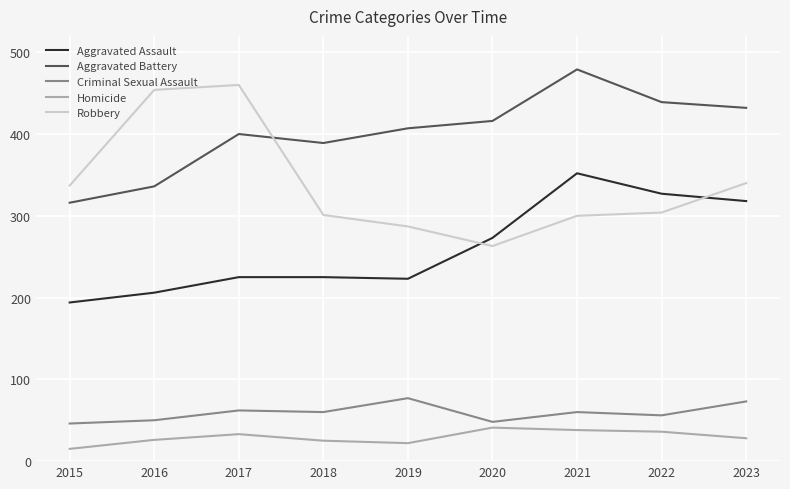

Which category has the highest value in the Aggravated Assault series?

2021